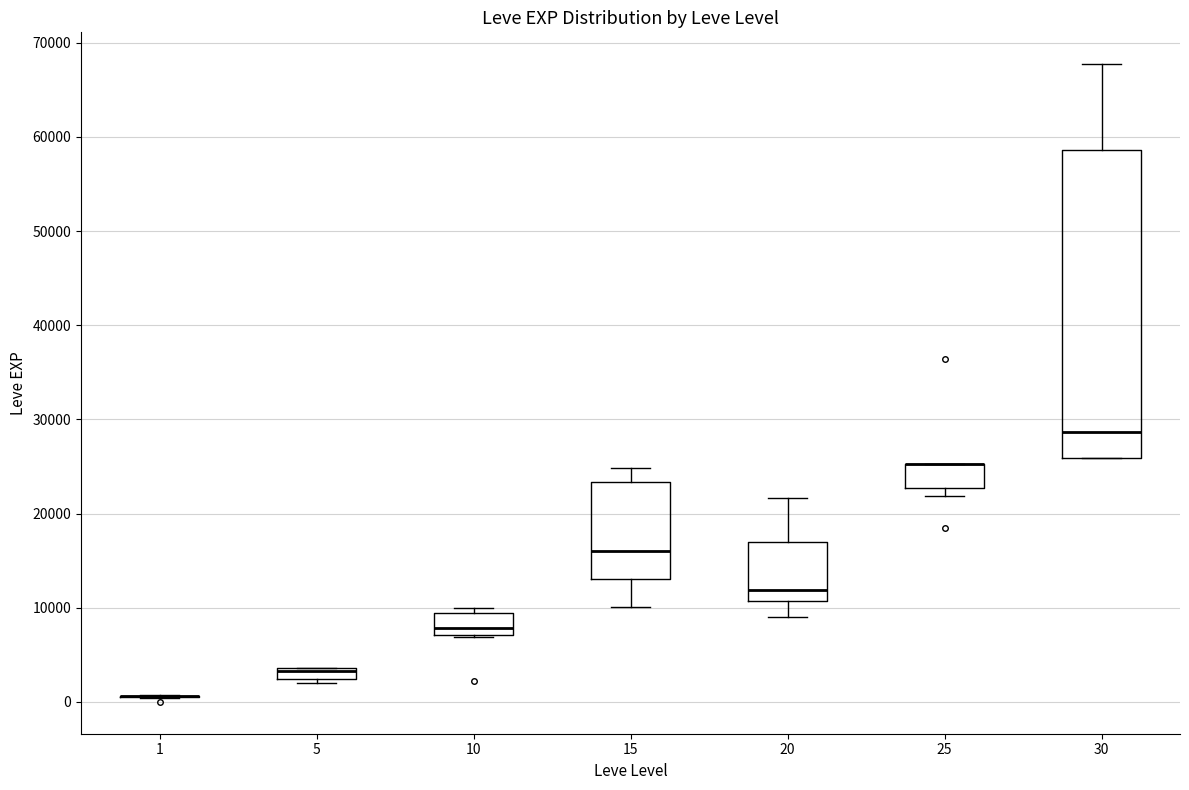

Which box is the tallest, from its lower edge to its upper edge?

30